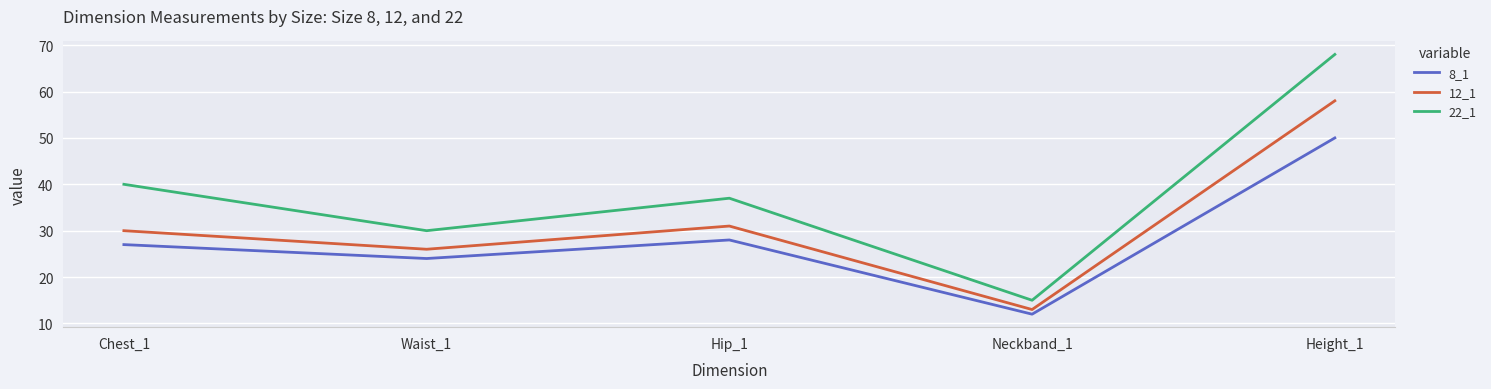

True or false: 8_1 has more than 1 interior local peaks.

False